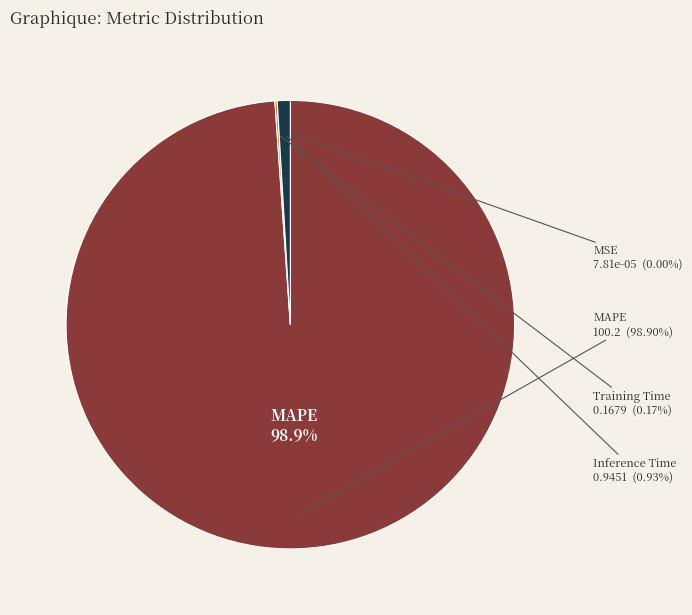

Is it true that Inference Time is 1% of the pie?

True